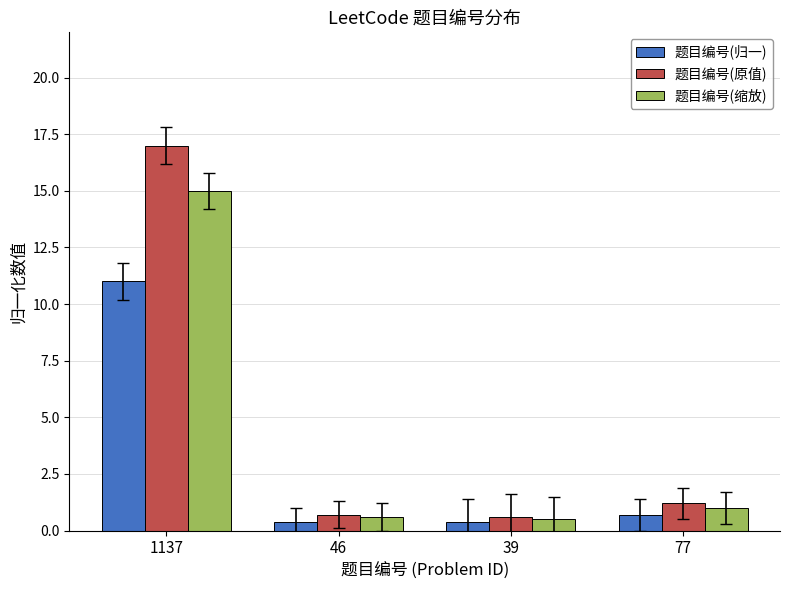

Read the 题目编号(原值) value at 39.

0.6